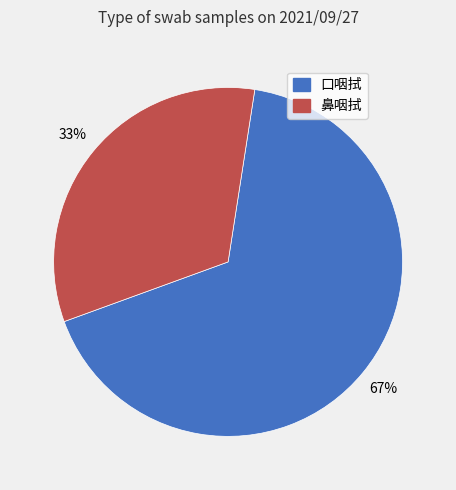

Combined, do 鼻咽拭 and 口咽拭 account for over 50%?

Yes